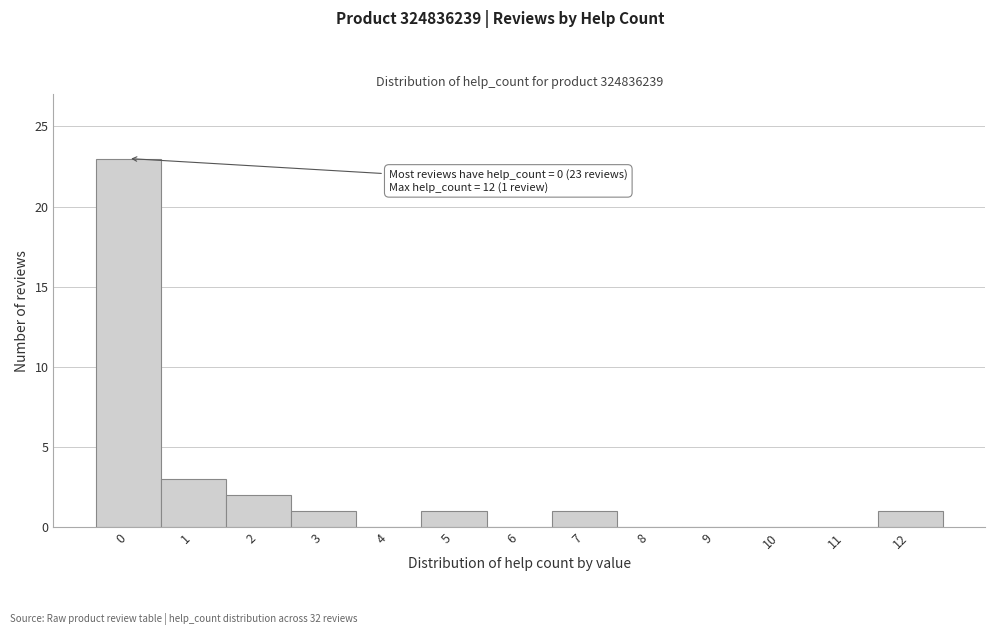

Which range on the x-axis has the tallest bar?

-0.5 to 0.5